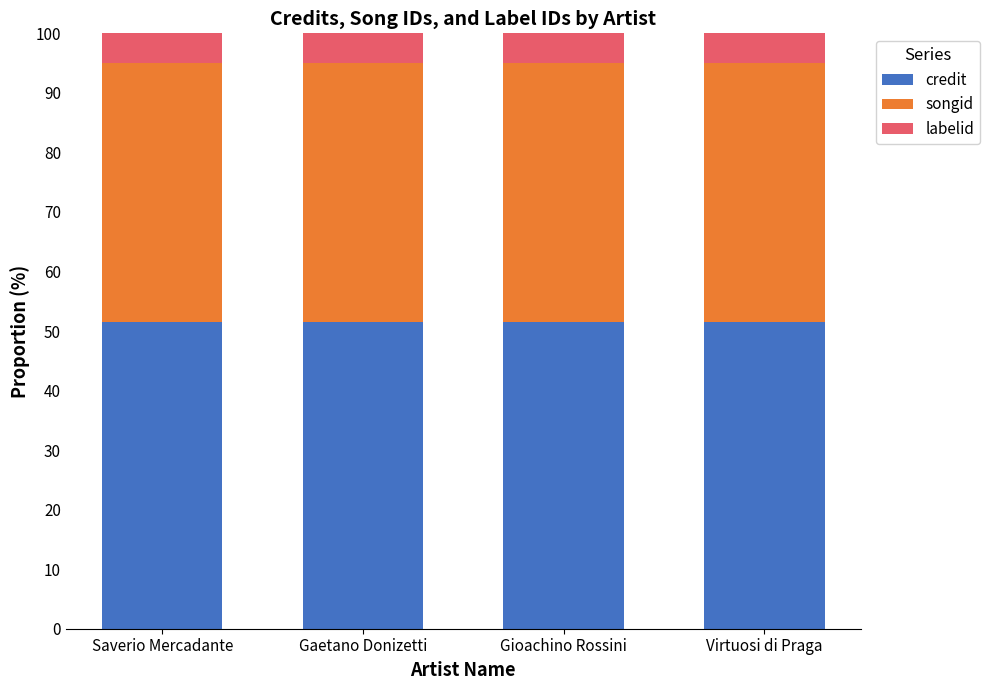

Are the bars grouped side by side (vs. stacked)?

No